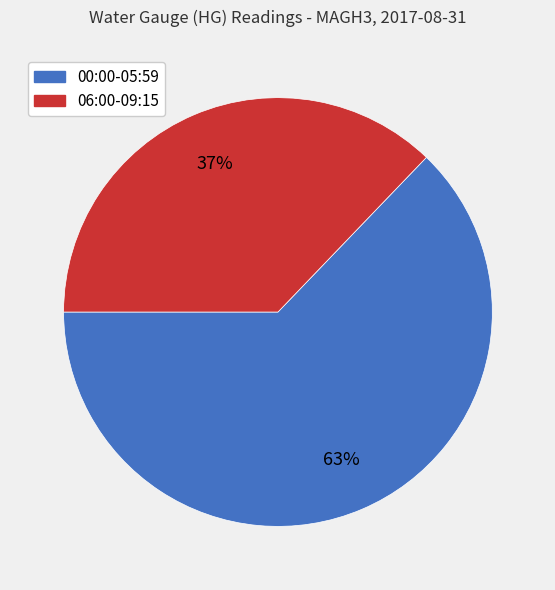

To the nearest percent, what portion does 00:00-05:59 represent?

63%